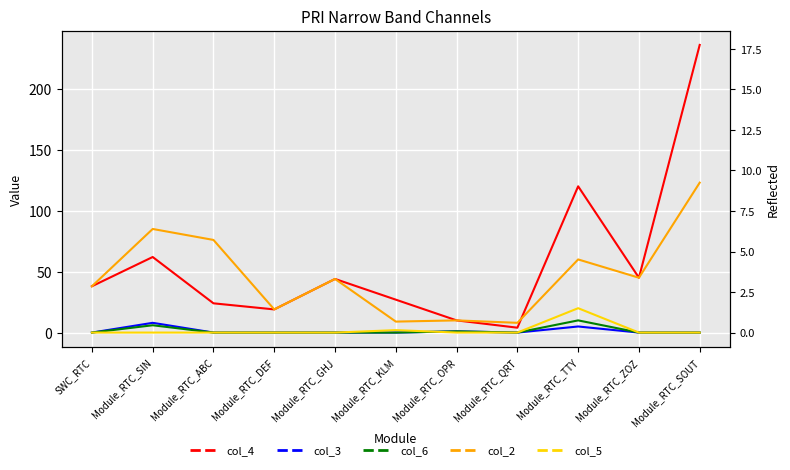

Is the value of col_5 at Module_RTC_GHJ greater than the value of col_4 at Module_RTC_DEF?

No